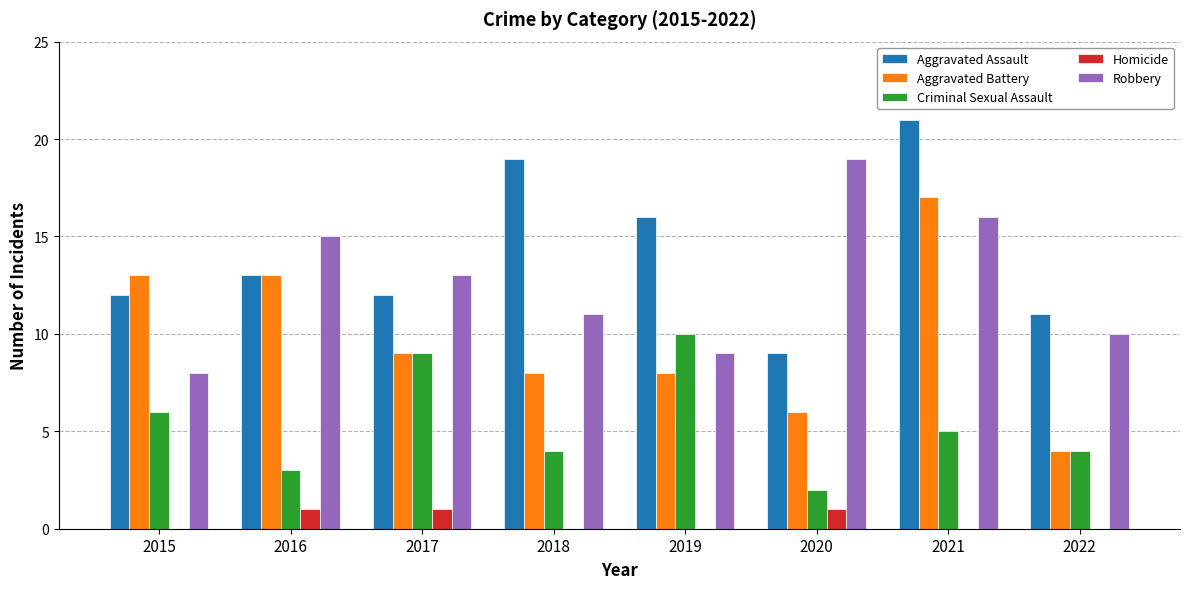

Which series has the largest total across all categories?

Aggravated Assault